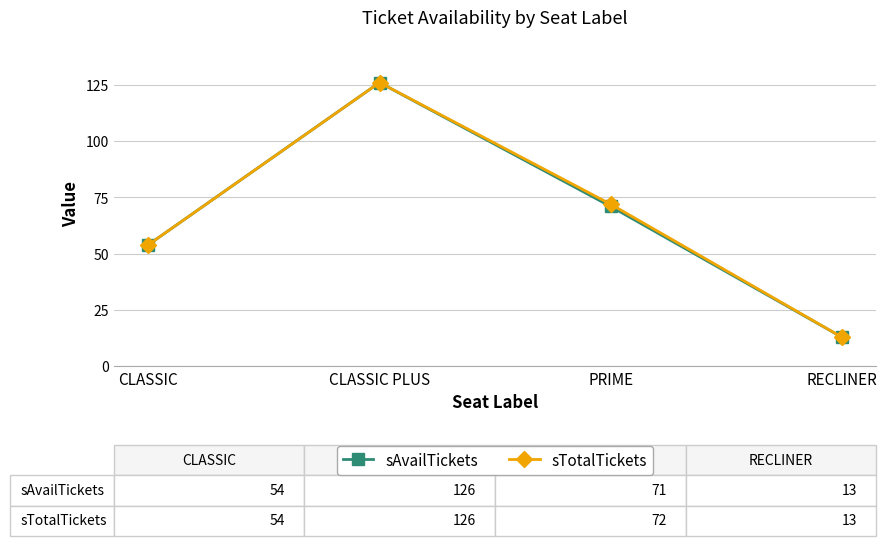

What is the value of the sAvailTickets point at the 4th from the left?

13